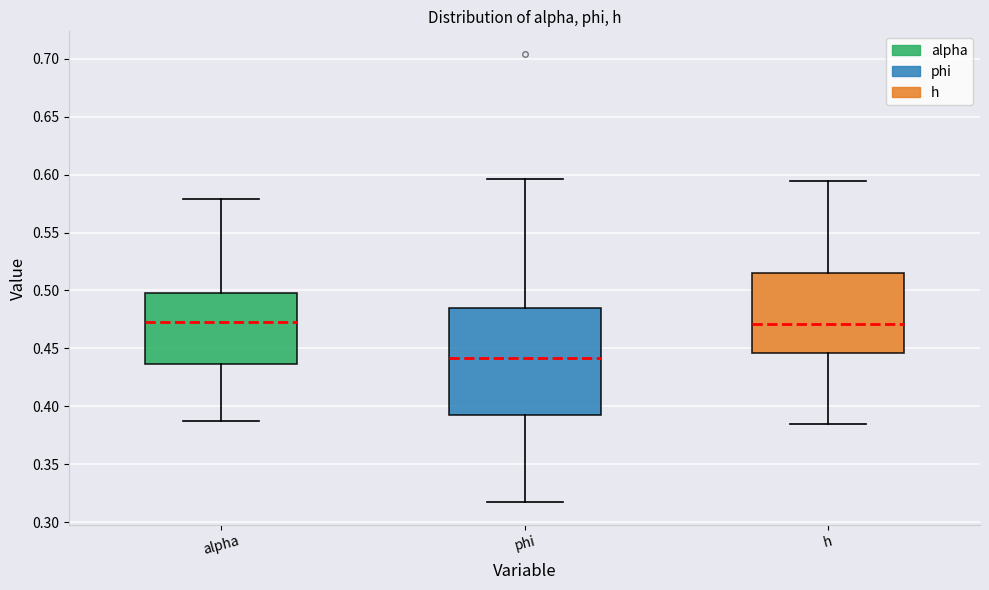

Where is the upper edge of the box for phi on the y-axis? The values are not printed on the chart, so give them approximately, as read against the axis.

0.485